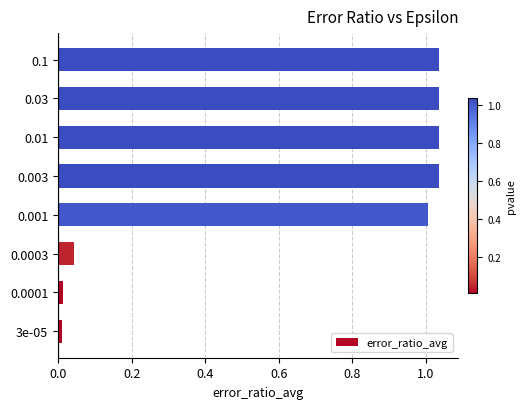

Is it true that the value at 0.001 is 1.0?

True